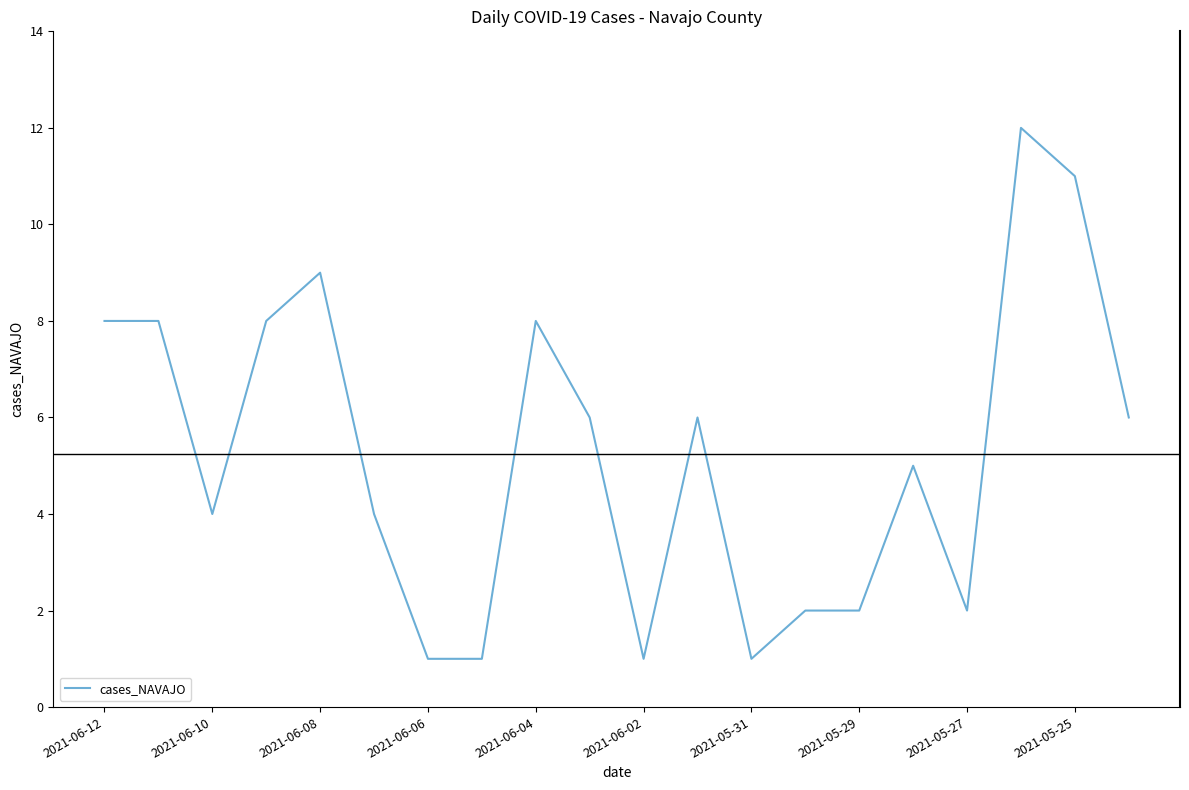

What is the greatest value displayed?

12